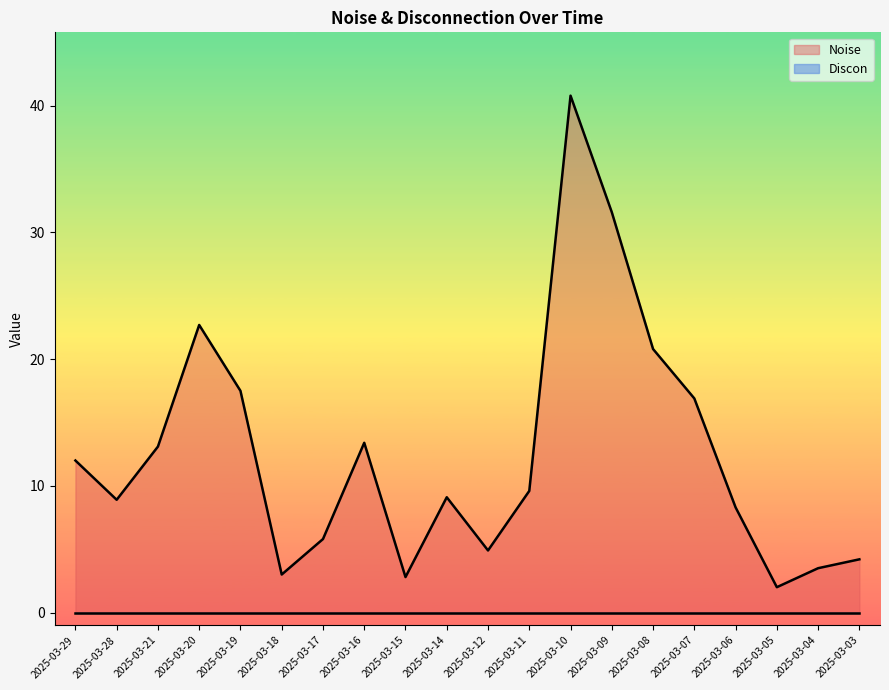

At which label does the data first exceed 9?

2025-03-29